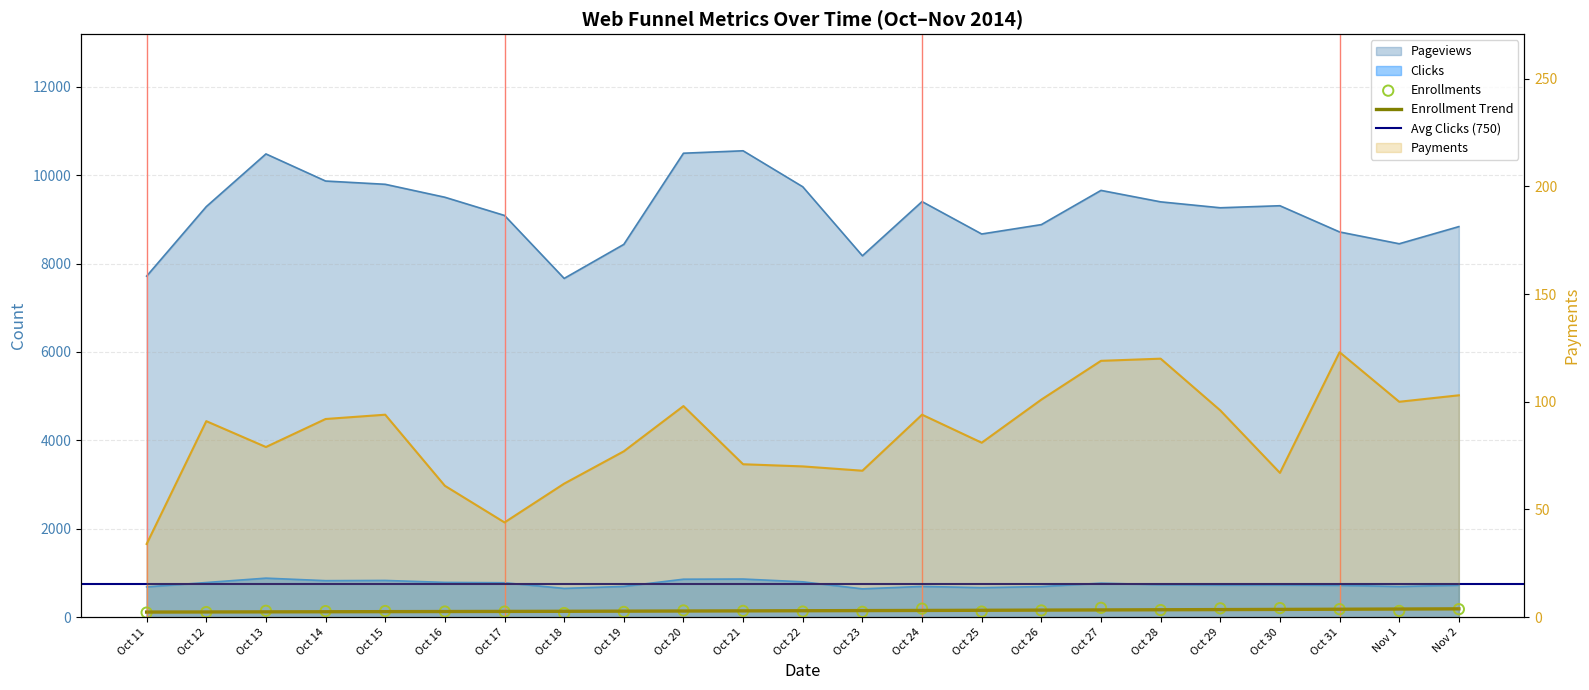

At which category is the sum across all series the highest?

Oct 21